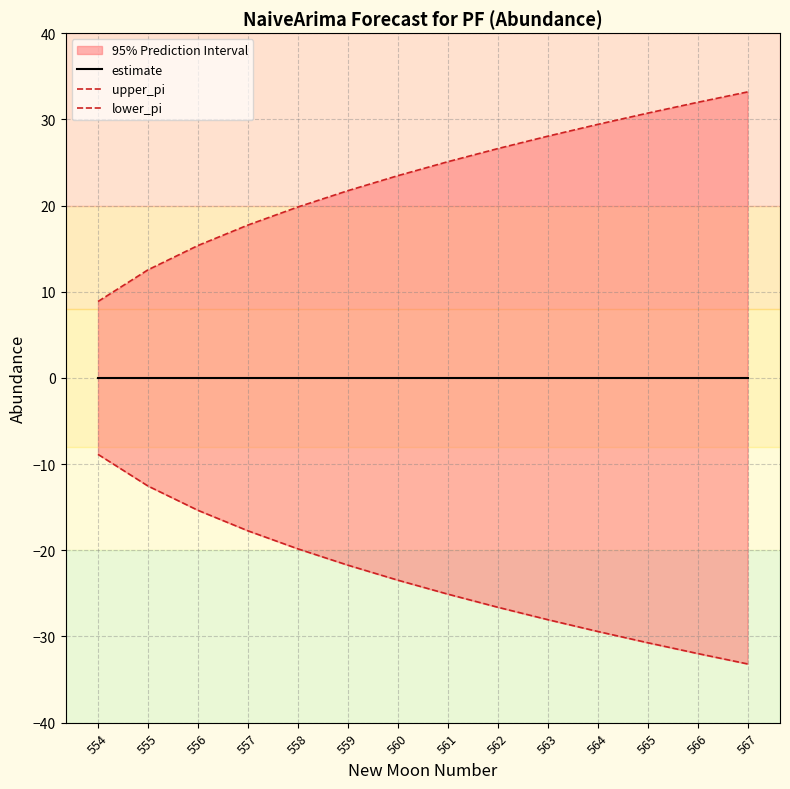

What is the value of the upper_pi point at the 6th from the left?

21.7